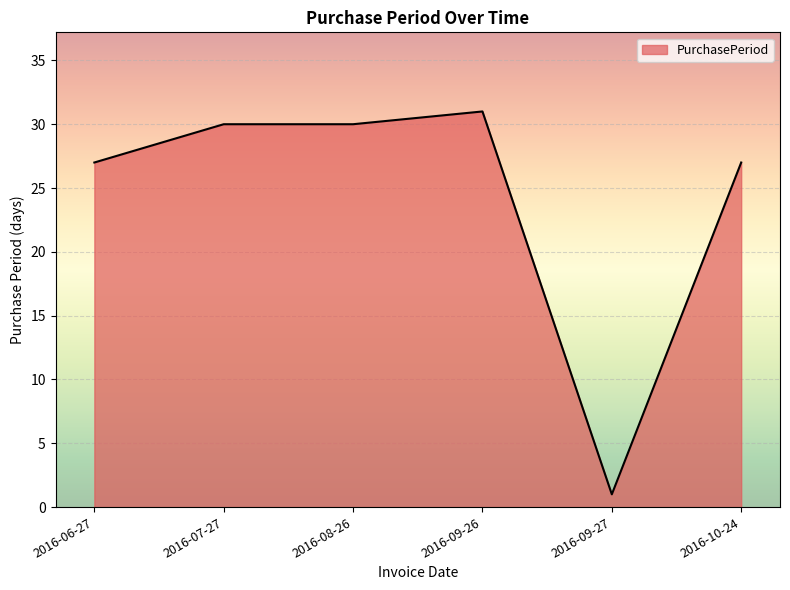

What is the average value?

24